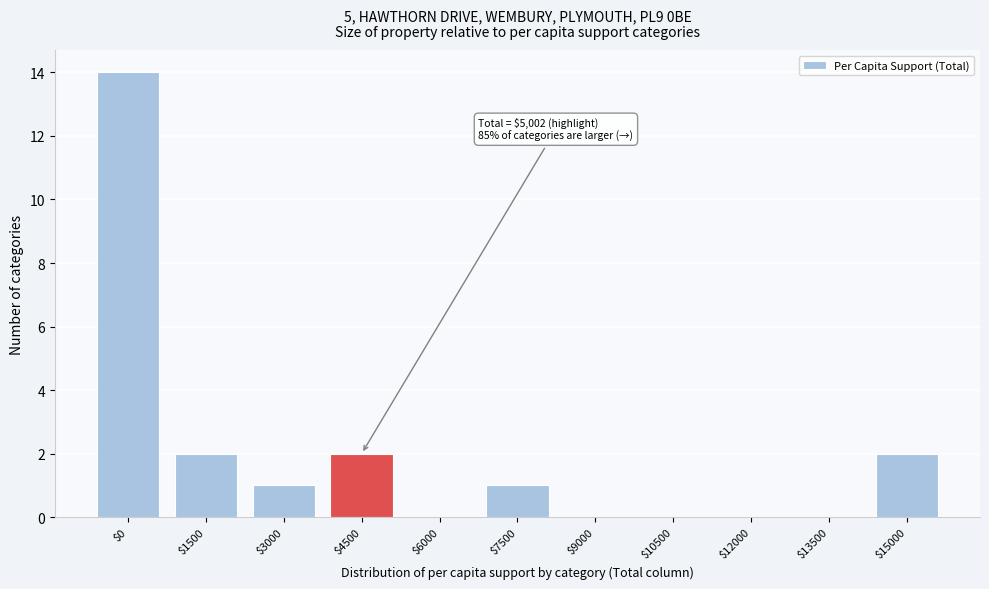

True or false: the data shows 2 at $1500.

True